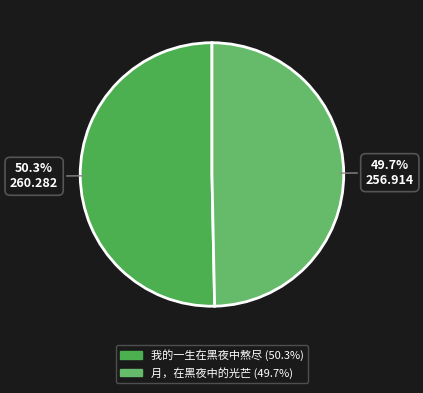

How many slices are in this pie chart?

2